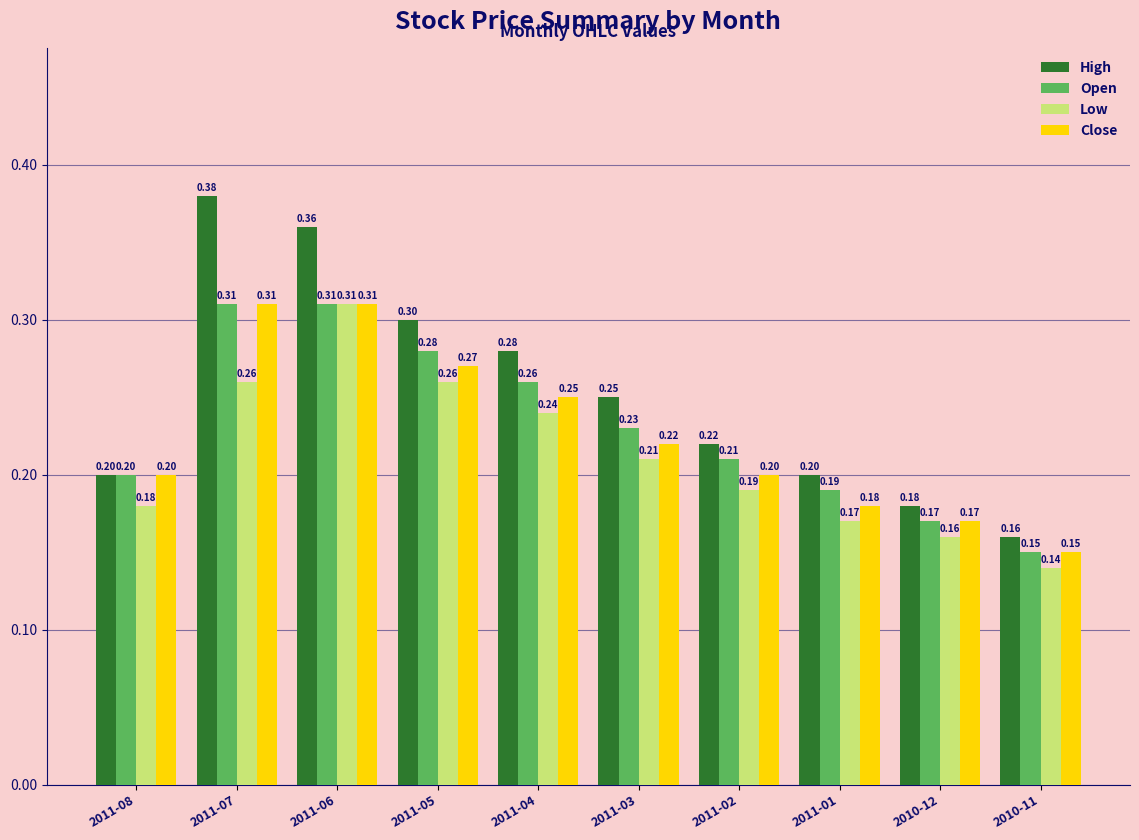

Between 2011-04 and 2011-02, which series saw the biggest shift?

High